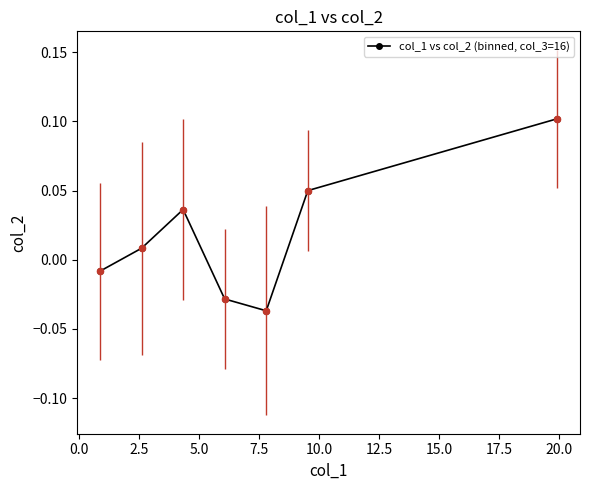

How many points are higher than both their immediate neighbors (excluding endpoints)?

1